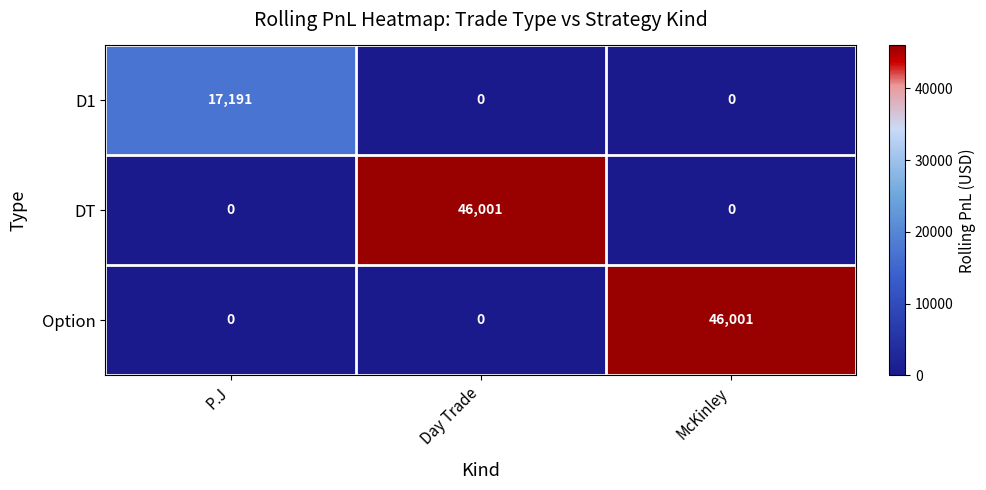

Reading left to right, what are all the values shown in this chart?

D1: 17191	0	0
DT: 0	46001	0
Option: 0	0	46001